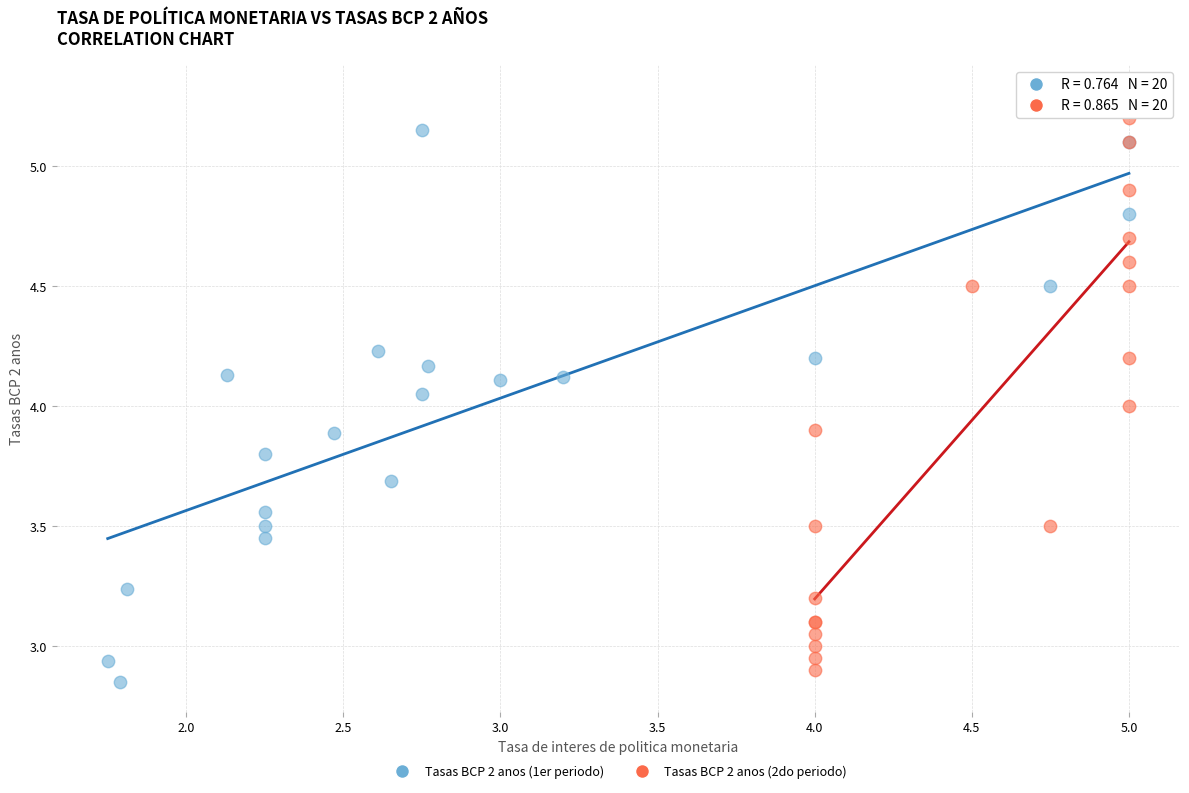

Which series reaches the maximum Y coordinate?

Tasas BCP 2 anos (2do periodo)